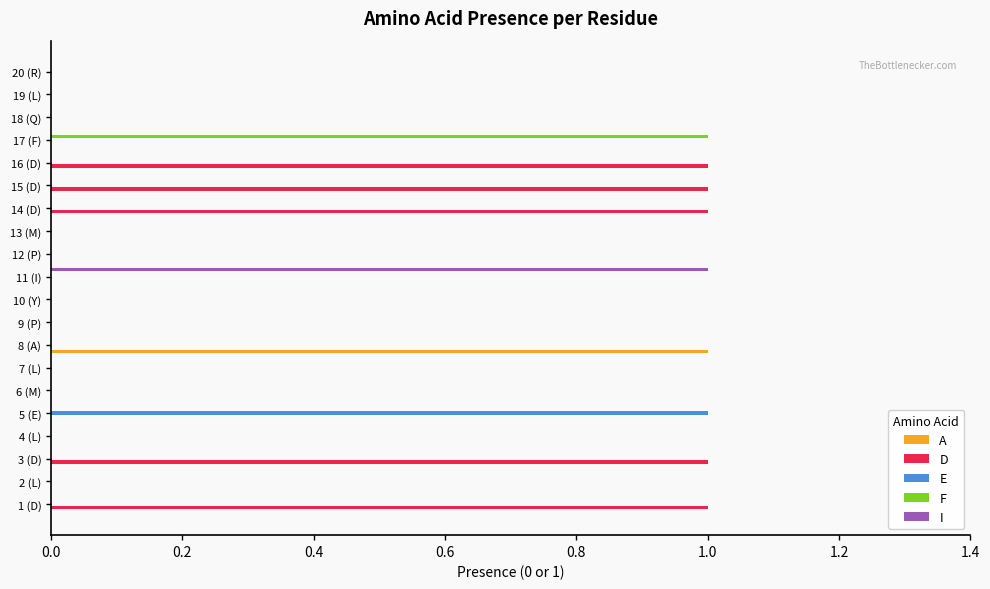

Is it true that D equals 0 at 19 (L)?

True